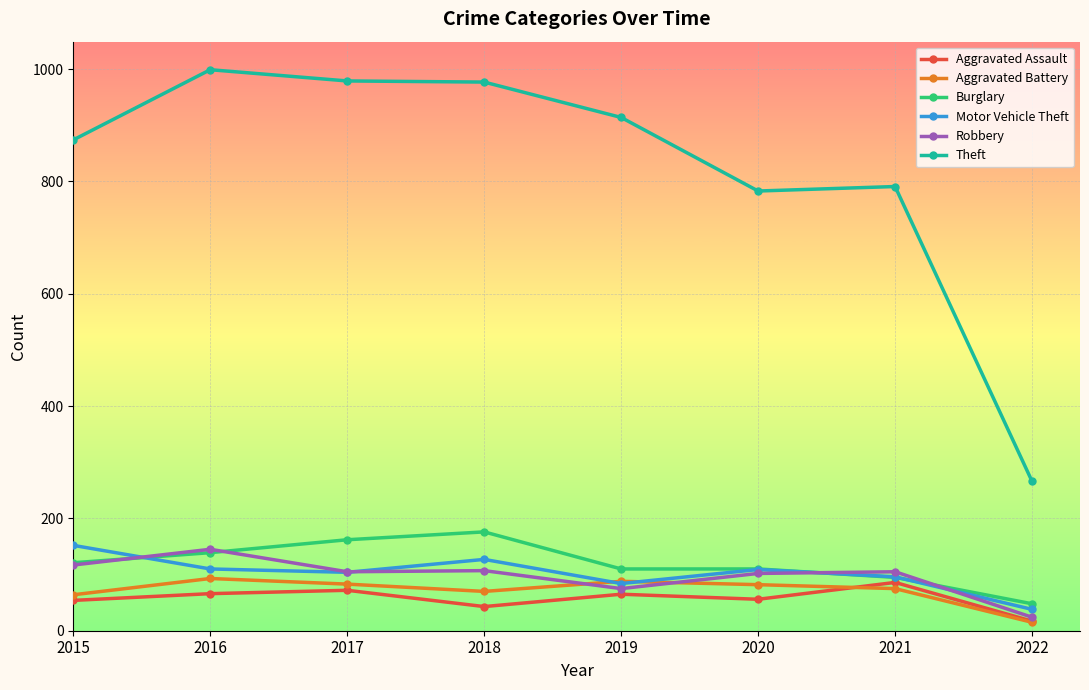

What is the maximum value shown in the chart?

999